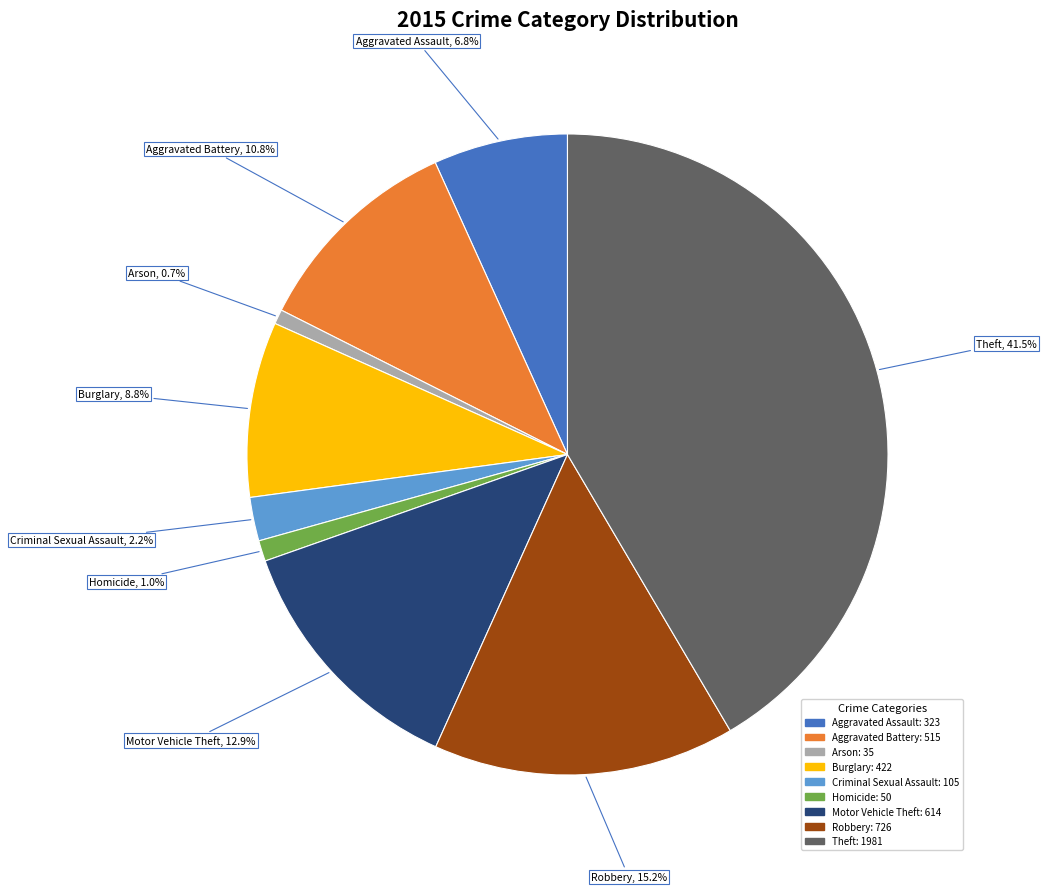

Do Burglary and Aggravated Battery together represent more than half of the pie?

No